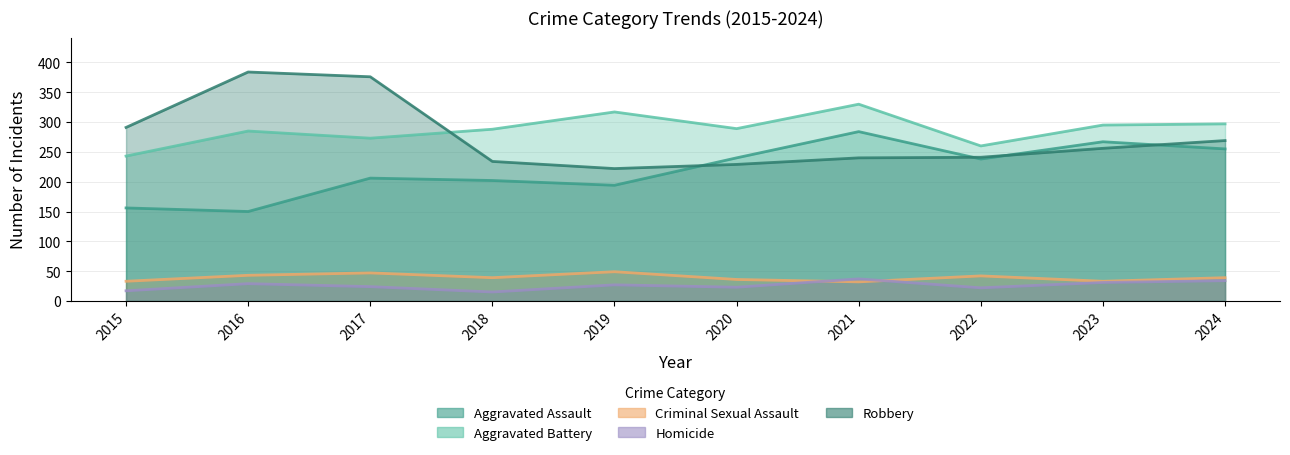

True or false: Aggravated Battery has a value of 185 at 2017.

False